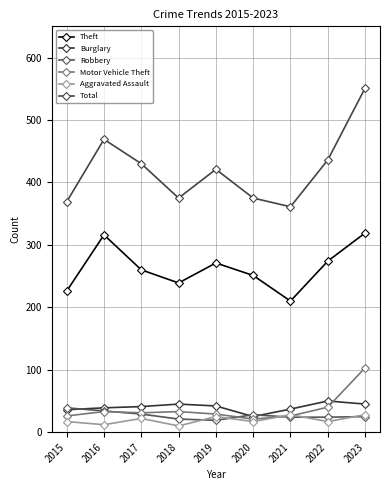

True or false: Theft and Motor Vehicle Theft cross at least once.

False